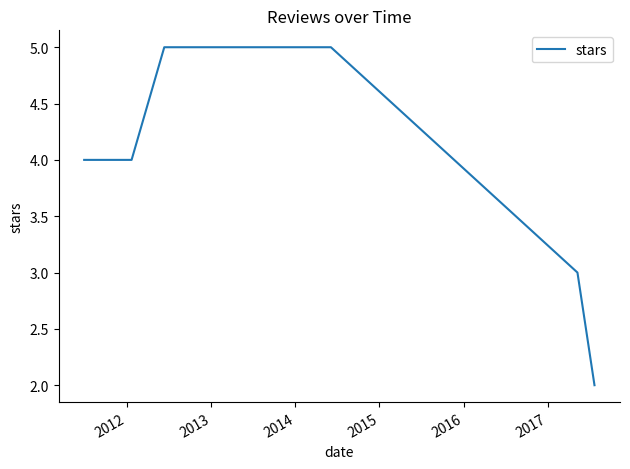

What is the difference between the maximum and minimum values?

3